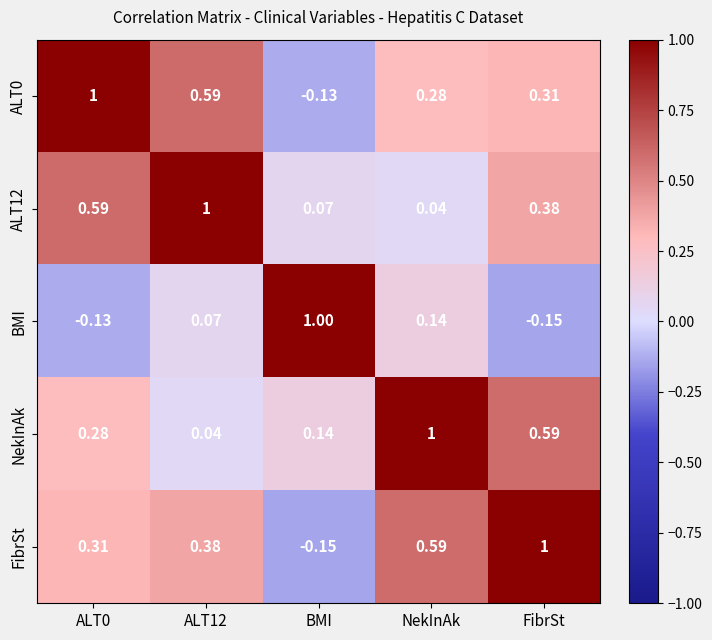

At which label is ALT0 closest to 0?

BMI